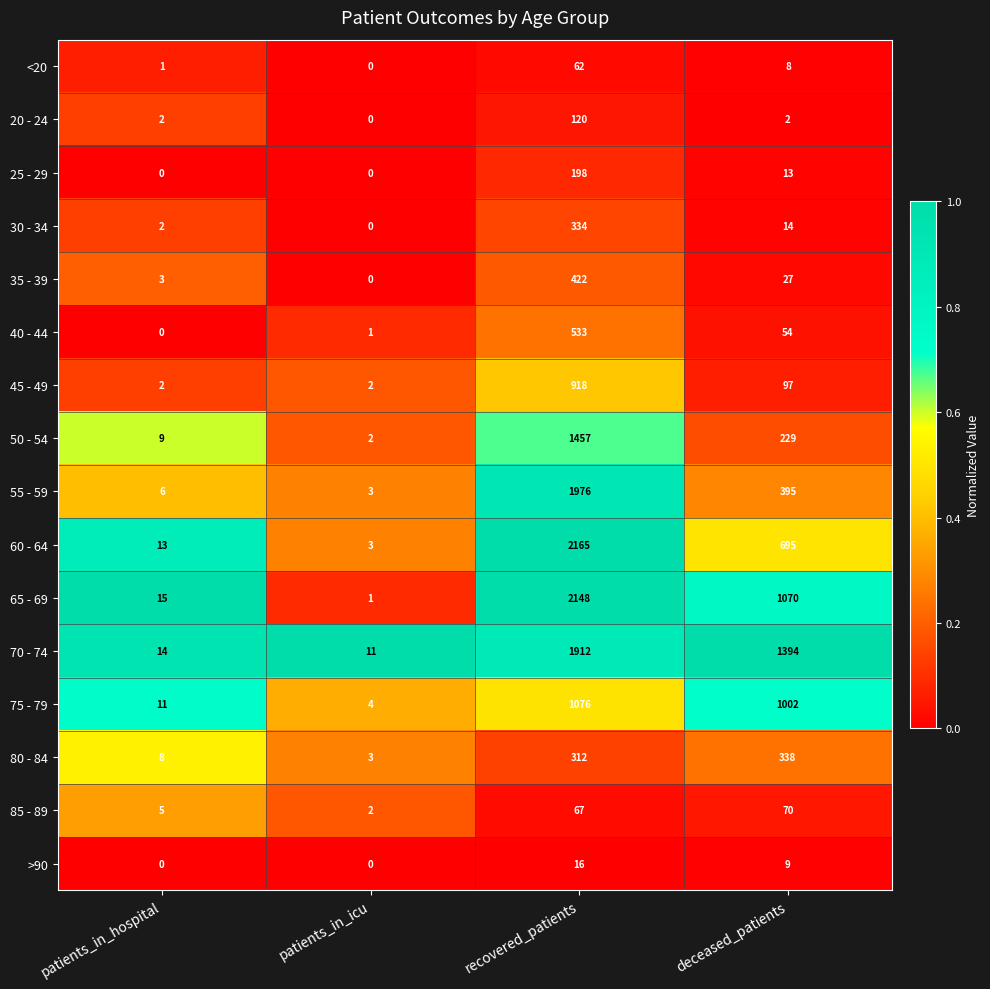

What is the maximum value shown in the chart?

2165